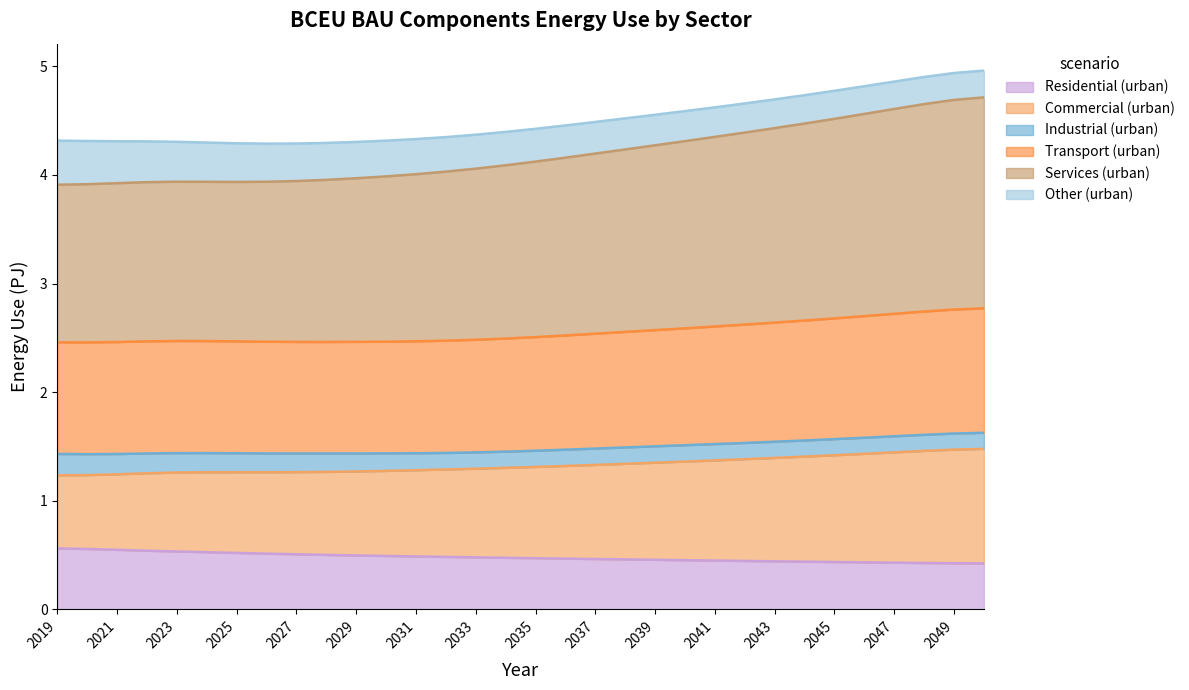

What is the highest value of the Commercial (urban) series?

1.5